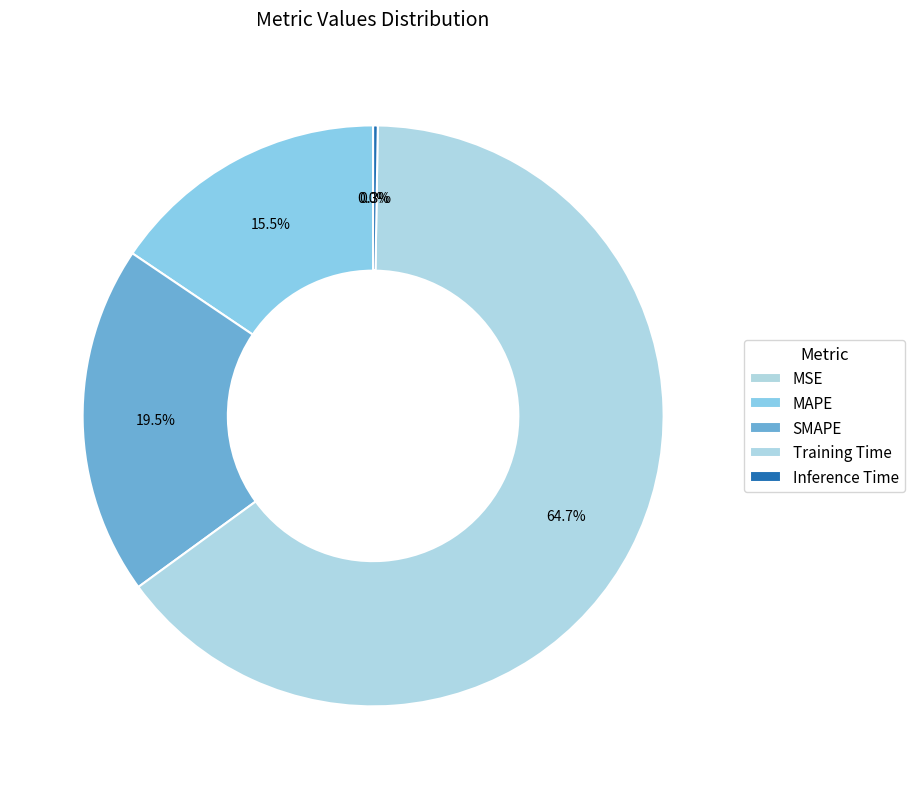

What is the change in value from MSE to SMAPE?

+0.5